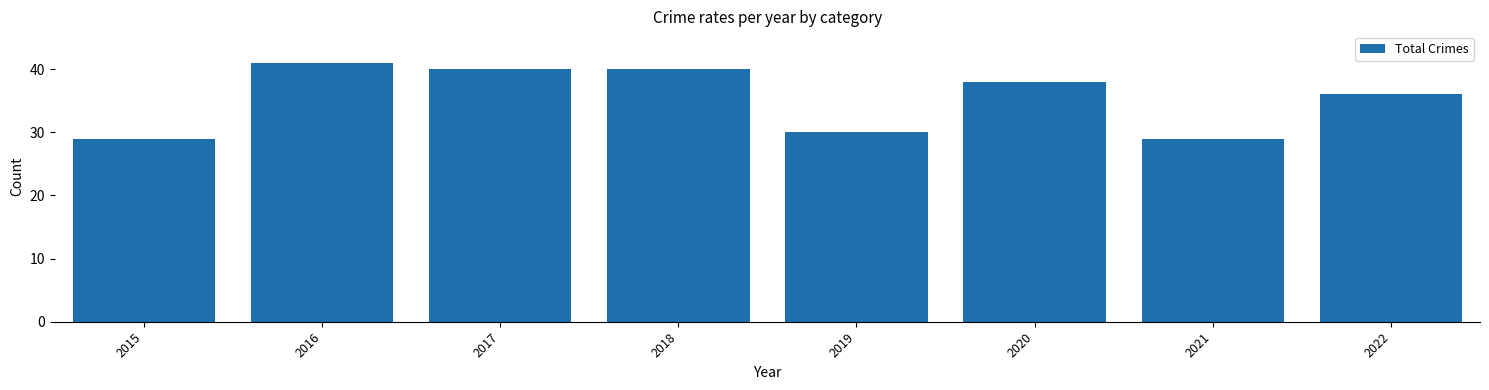

What is the change in value from 2019 to 2022?

+6